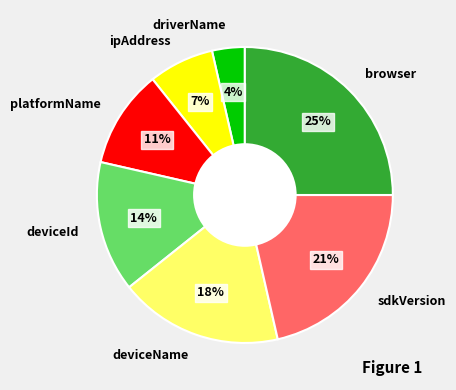

How many segments does this pie chart have?

7